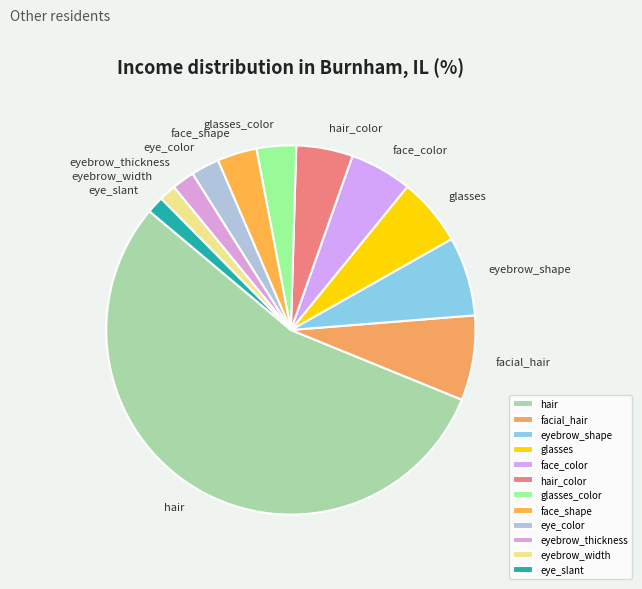

Combined, do eyebrow_shape and eyebrow_thickness account for over 50%?

No